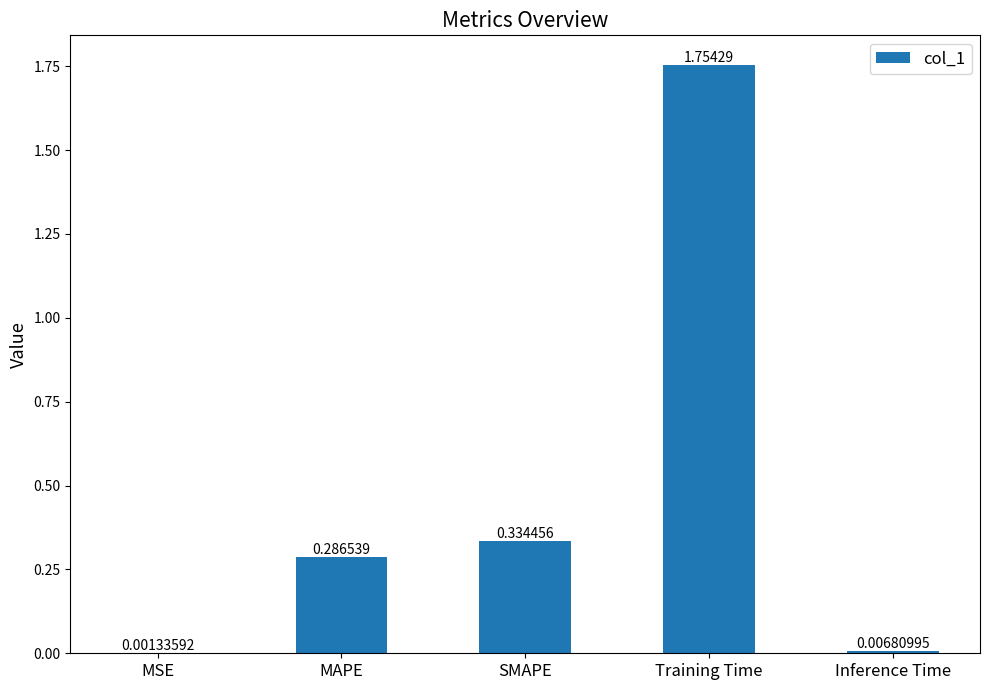

What is the change in value from MSE to SMAPE?

+0.3